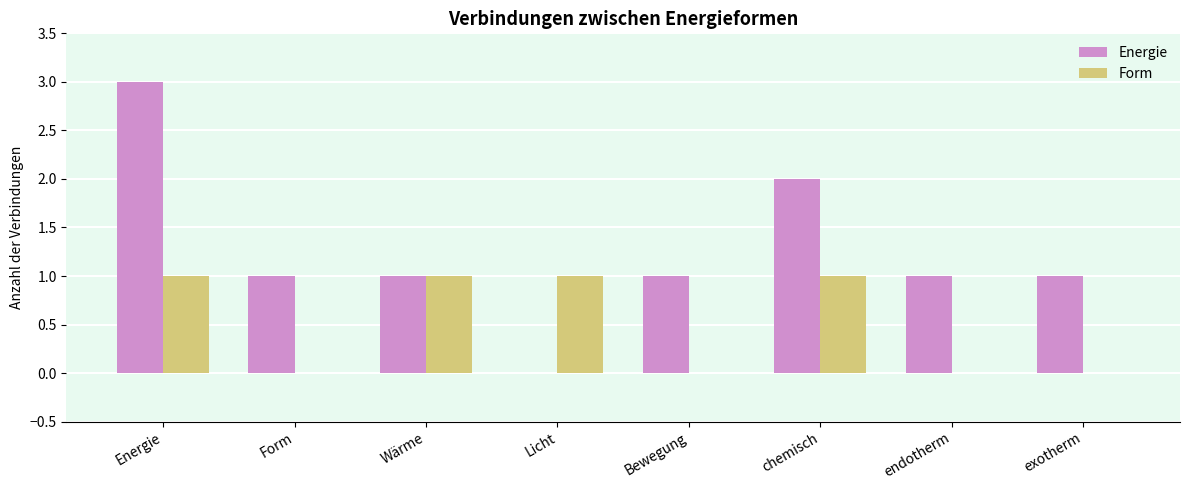

Reading right to left, transcribe all the data shown in this chart.

Energie: 1	1	2	1	0	1	1	3
Form: 0	0	1	0	1	1	0	1